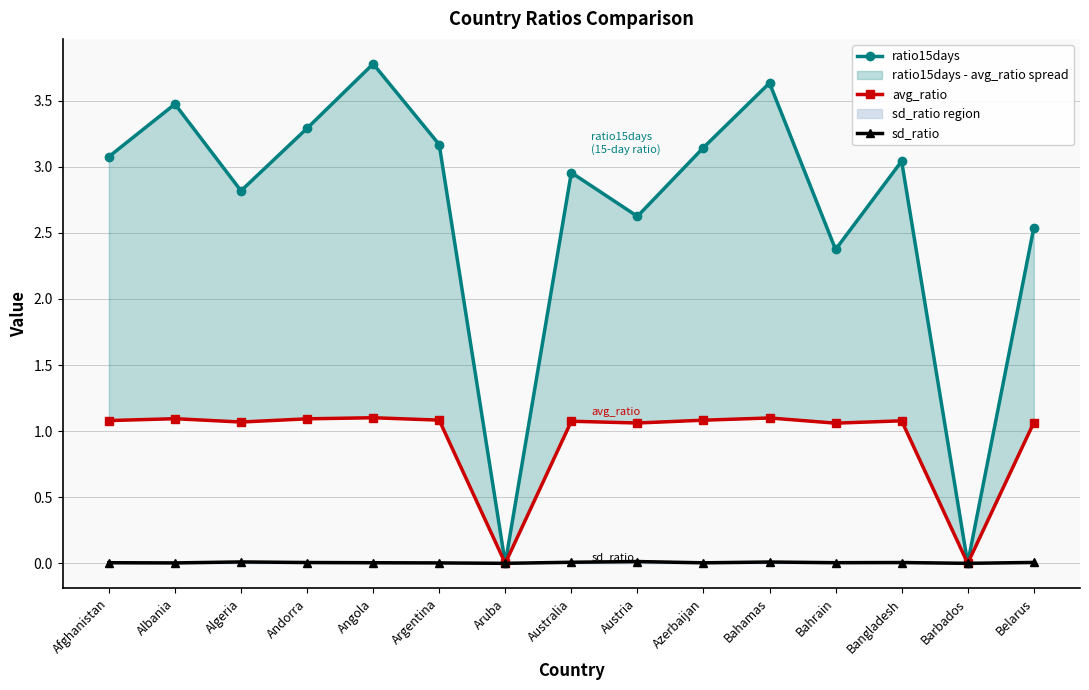

How many values in avg_ratio are above zero?

13